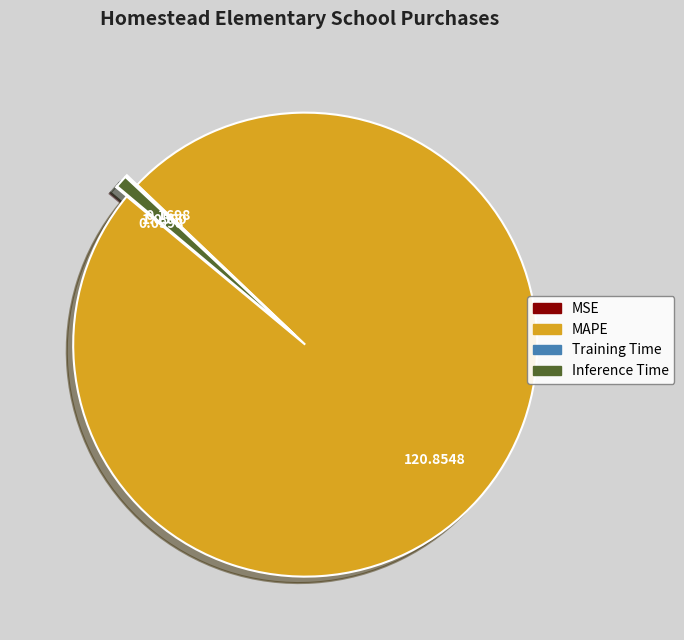

Which slice is the largest?

MAPE